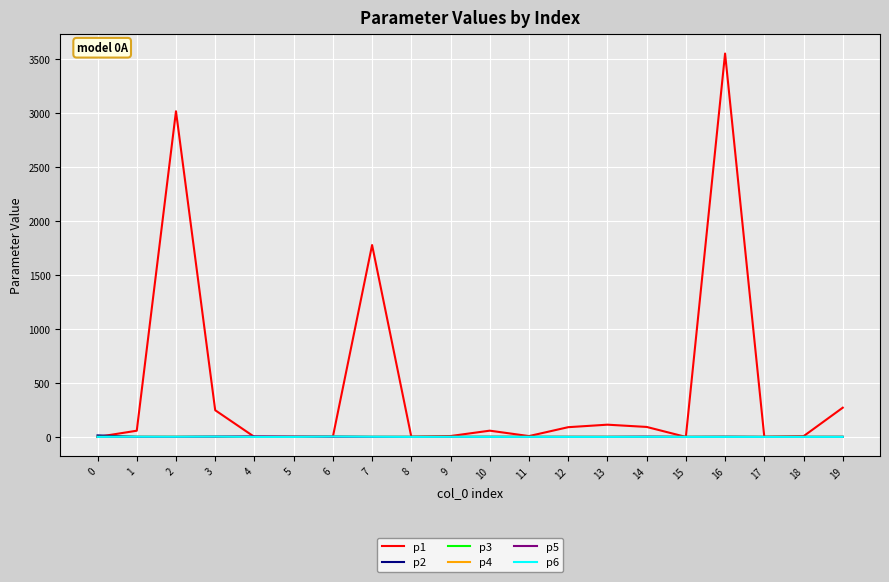

Which series has the largest total across all categories?

p1